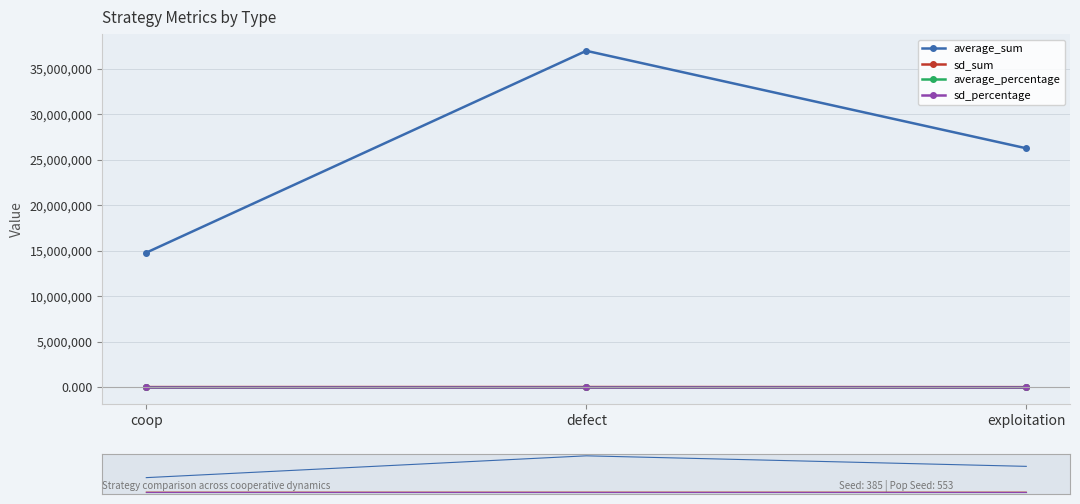

What position from the right is exploitation?

1